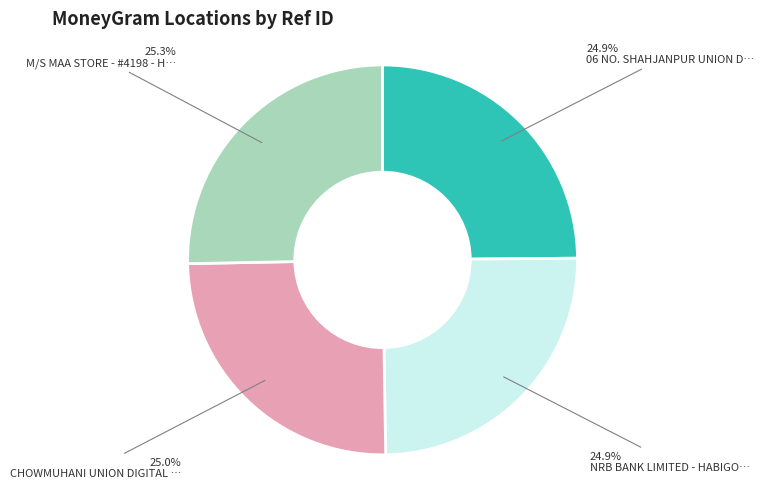

Is there any slice that represents more than half of the pie?

No